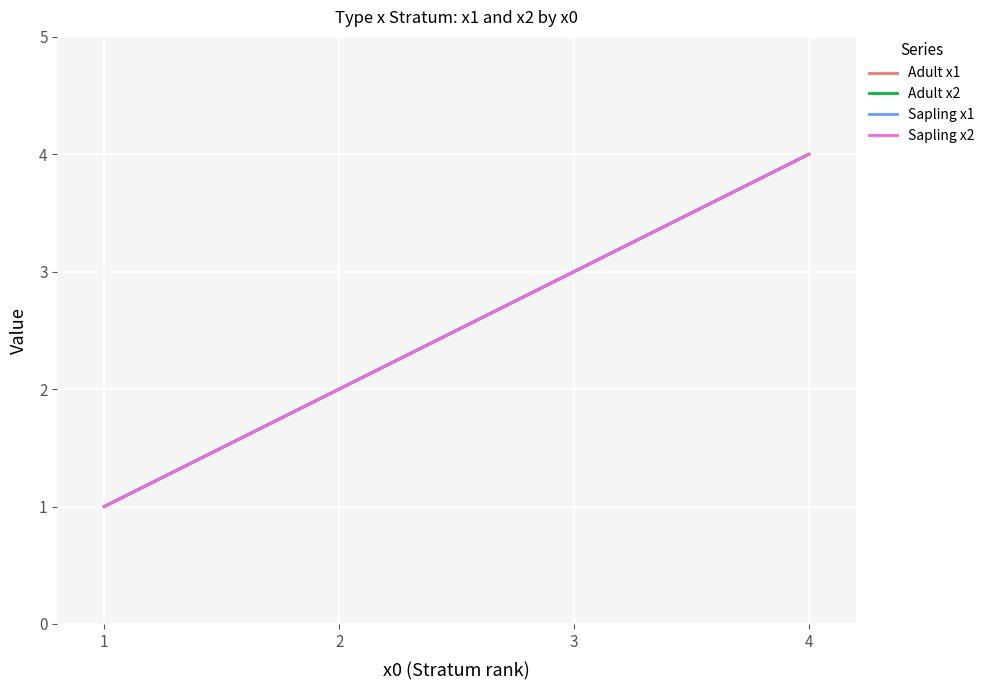

Is this an area chart (filled region under the line)?

No